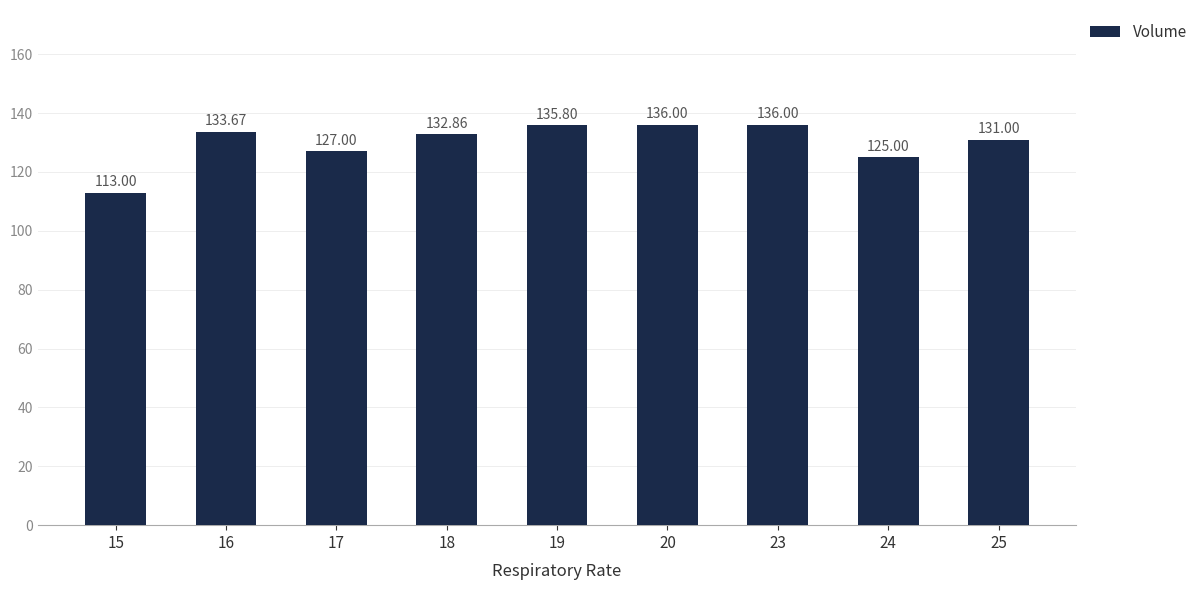

Is it true that the value at 15 is 184.1?

False